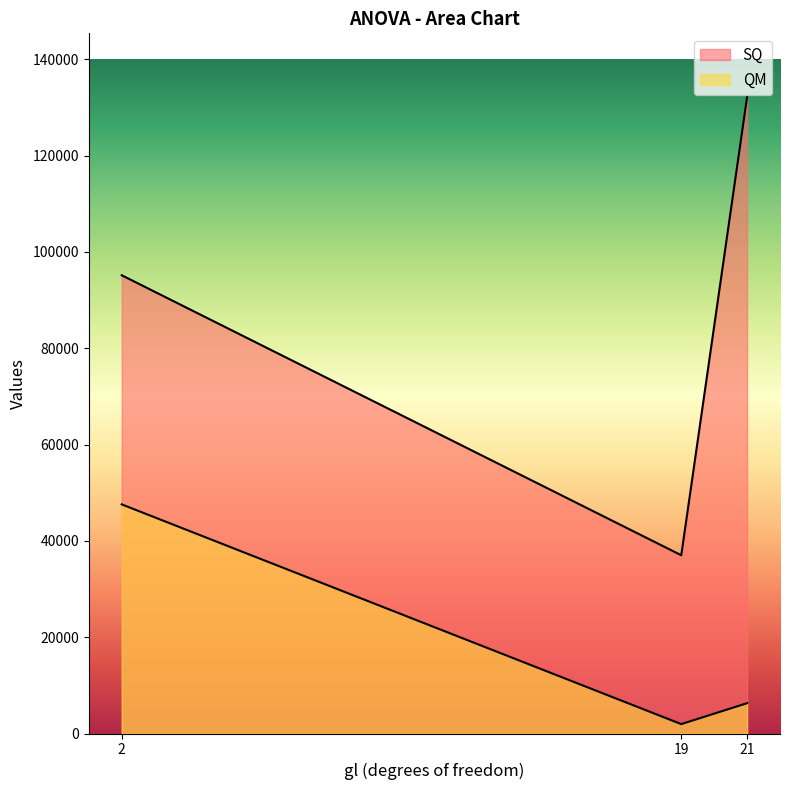

At which category does the chart reach its peak across all series?

21